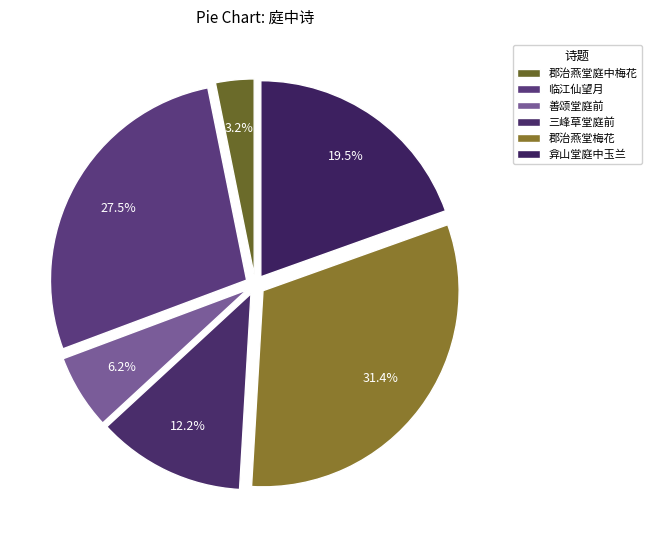

Rank the categories by value from lowest to highest.

郡治燕堂庭中梅花, 善颂堂·庭前云盖碧巉严, 三峰草堂·庭前双梧一亩阴, 弇山堂庭中玉兰及含桃二坞, 临江仙 望日入邓尉山至圣恩寺万峰草堂庭中梅花下看月，夜漏数下，宿还元阁中, 郡治燕堂庭中梅花